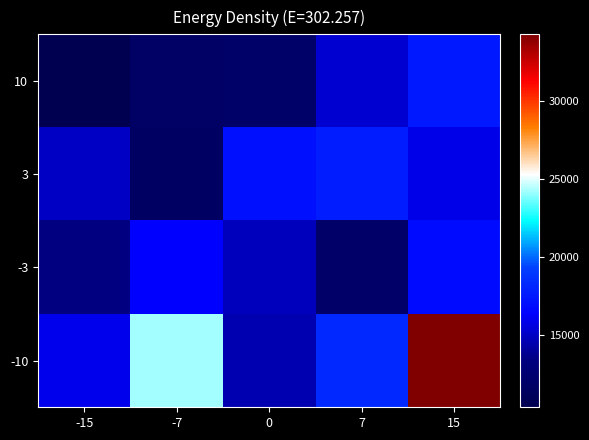

Reading right to left, what are all the values shown in this chart?

10: 15=17496.8	7=15261.6	0=11979.0	-7=11723.6	-15=10338.5
3: 15=15839.5	7=17661.2	0=17145.0	-7=11557.6	-15=14942.7
-3: 15=16810.9	7=11884.9	0=14775.6	-7=16370.3	-15=13412.6
-10: 15=34280.4	7=18236.0	0=14527.3	-7=24240.3	-15=15920.0